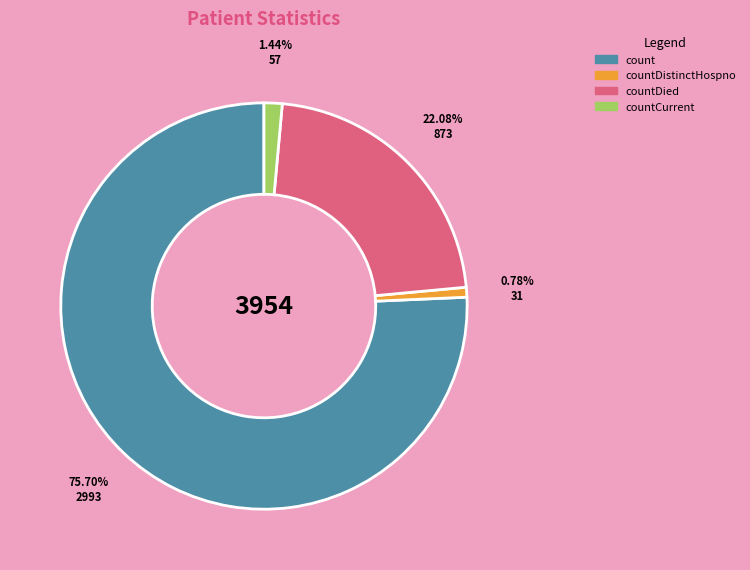

Which has a higher value, count or countCurrent?

count